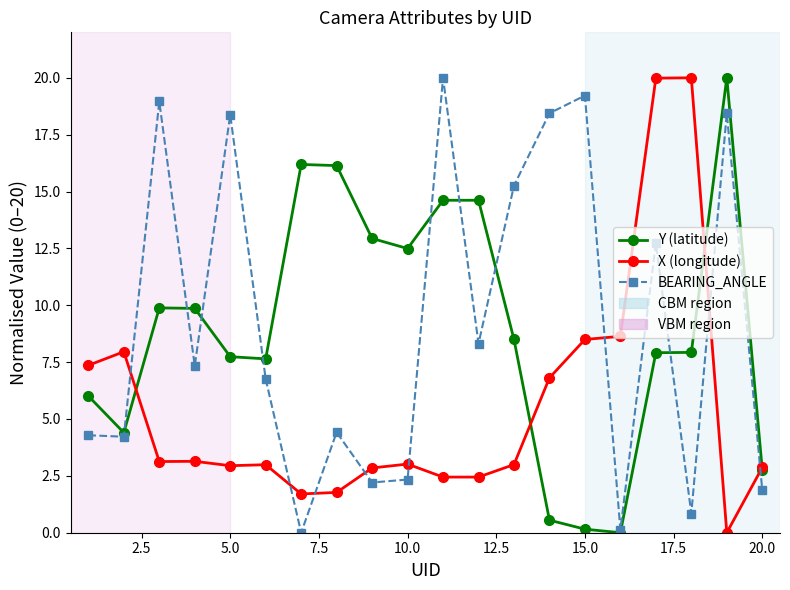

What is the difference between the maximum and minimum values in the BEARING_ANGLE series?

20.0